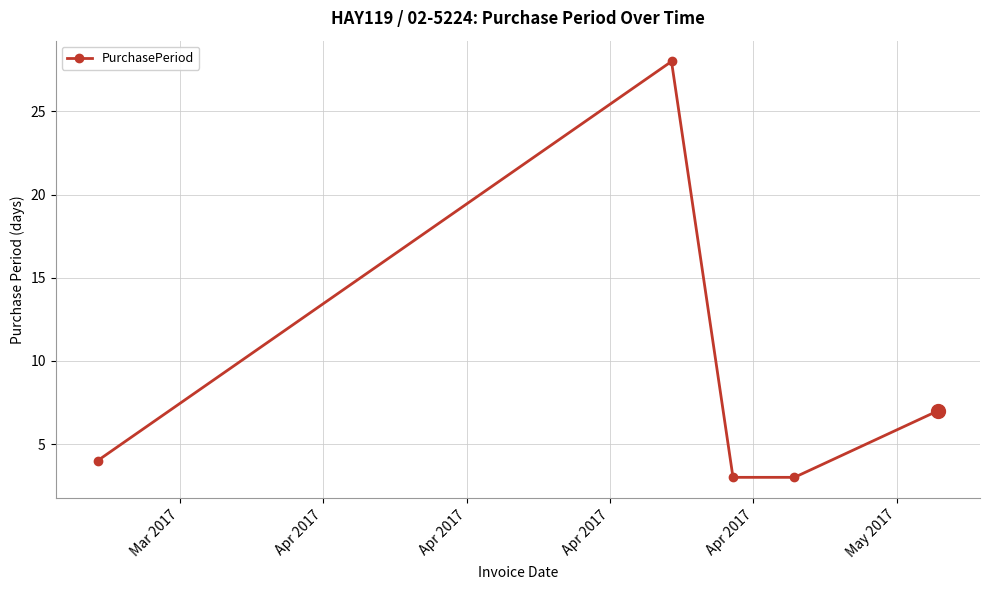

What is the sum of all values?

45